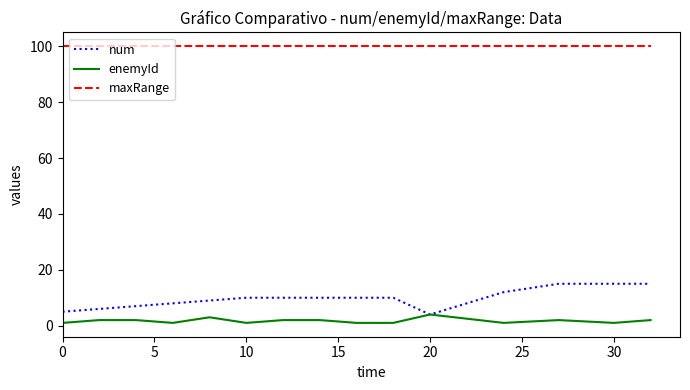

Which series has the largest total across all categories?

maxRange